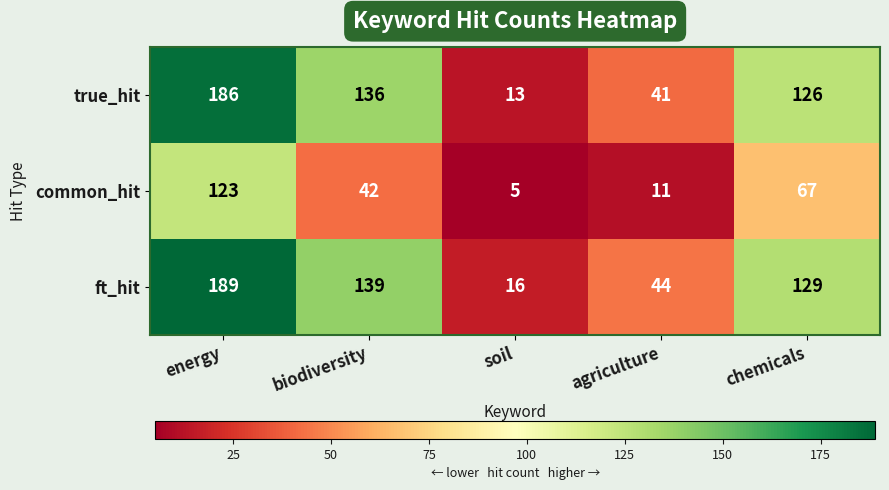

The value of ft_hit at chemicals is 129. True or false?

True